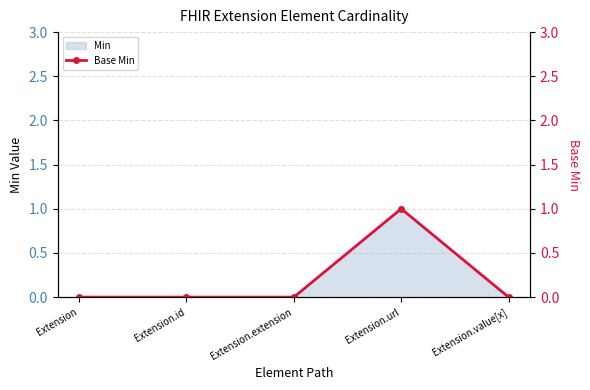

How many values are above zero?

1